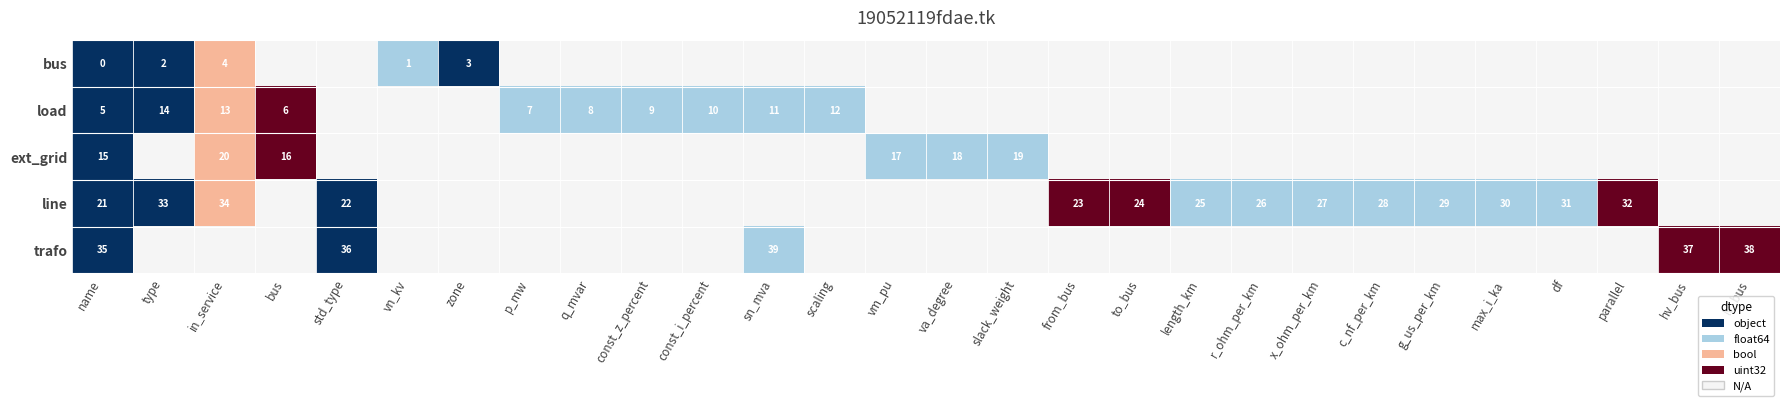

Is it true that line equals 30 at max_i_ka?

True